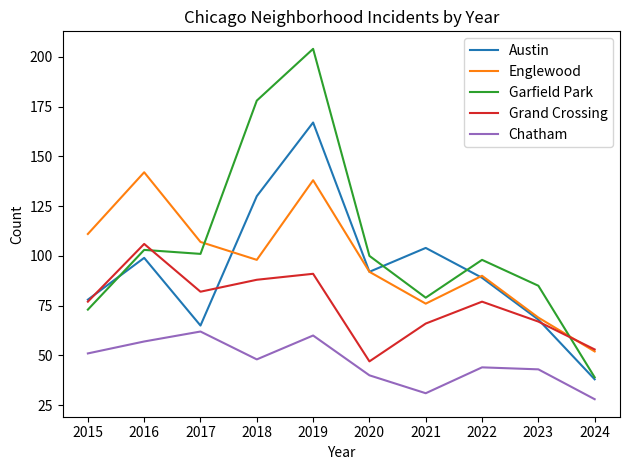

Reading left to right, extract all data points from this chart.

Austin: 2015=78	2016=99	2017=65	2018=130	2019=167	2020=92	2021=104	2022=89	2023=68	2024=38
Englewood: 2015=111	2016=142	2017=107	2018=98	2019=138	2020=92	2021=76	2022=90	2023=69	2024=52
Garfield Park: 2015=73	2016=103	2017=101	2018=178	2019=204	2020=100	2021=79	2022=98	2023=85	2024=39
Grand Crossing: 2015=77	2016=106	2017=82	2018=88	2019=91	2020=47	2021=66	2022=77	2023=67	2024=53
Chatham: 2015=51	2016=57	2017=62	2018=48	2019=60	2020=40	2021=31	2022=44	2023=43	2024=28